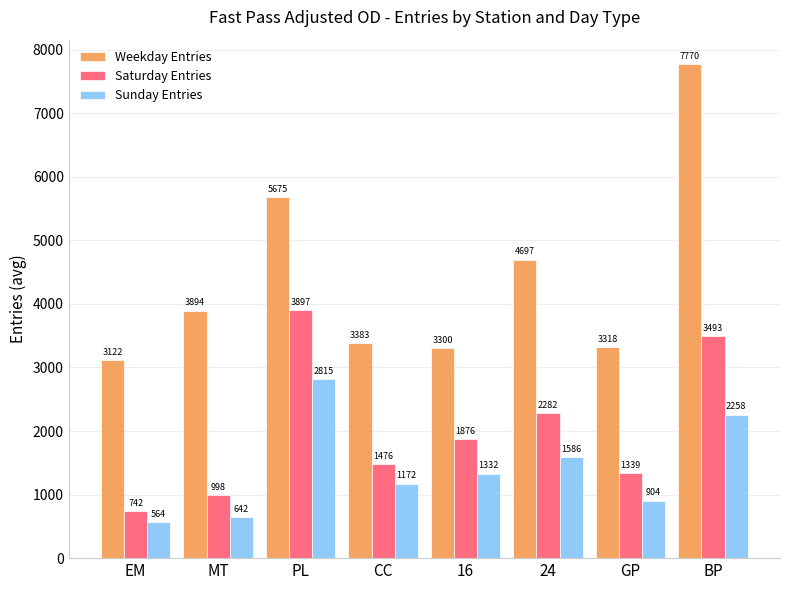

What position from the left is GP?

7